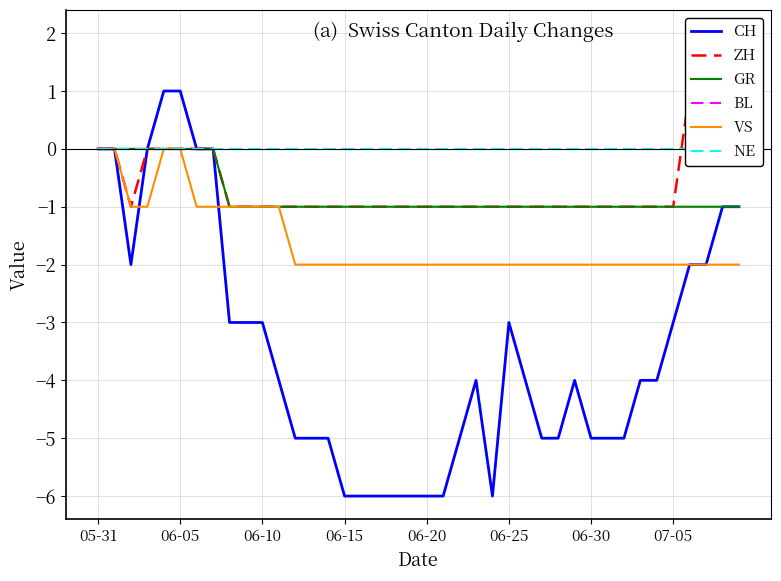

True or false: BL has more than 0 points higher than both neighbors.

False